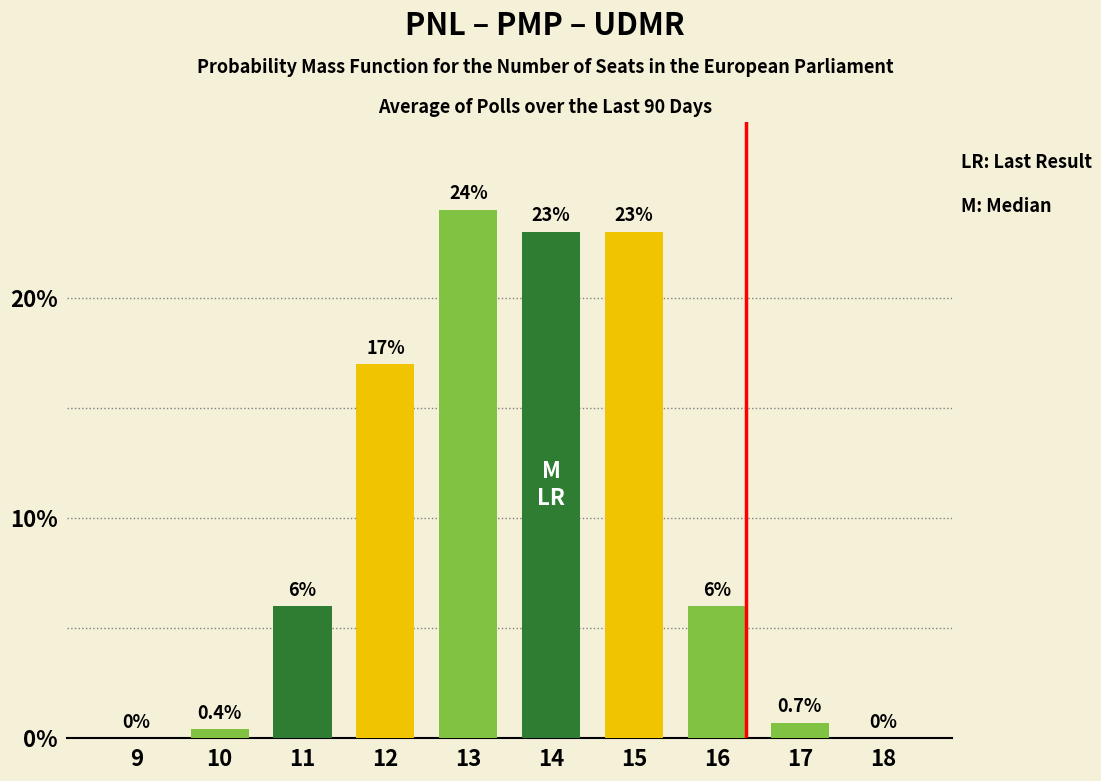

How many positive values are there?

8